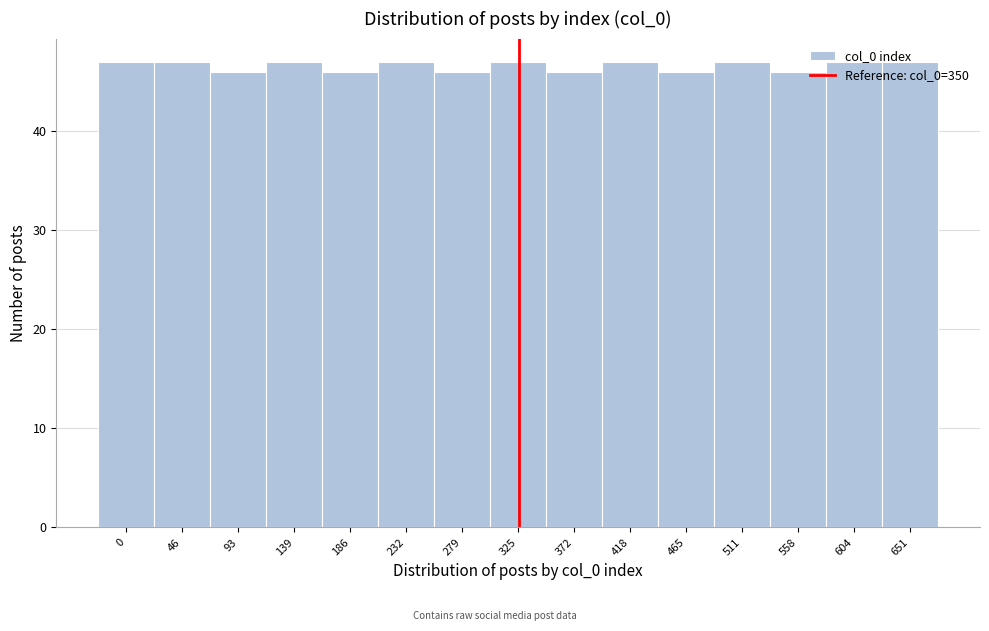

What is the value of the 3rd bar from the left?

46